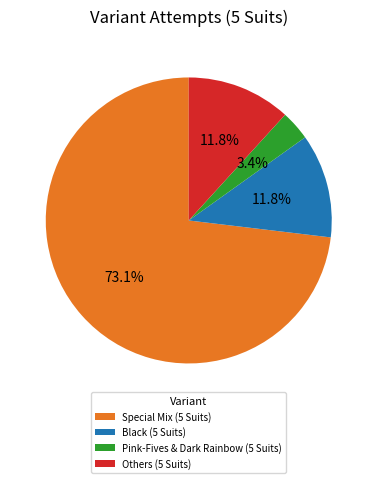

Approximately how many times larger is the value at Others (5 Suits) compared to Black (5 Suits)?

1.0